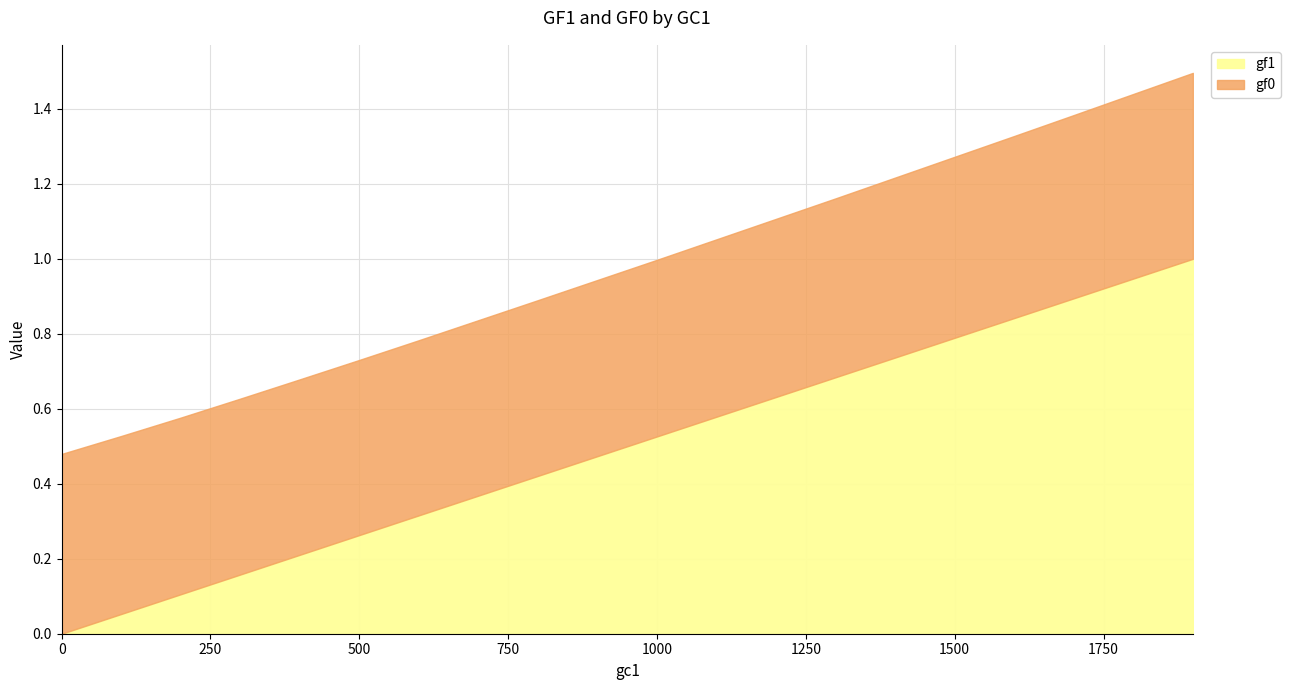

True or false: there are more than 2 points higher than both neighbors.

False